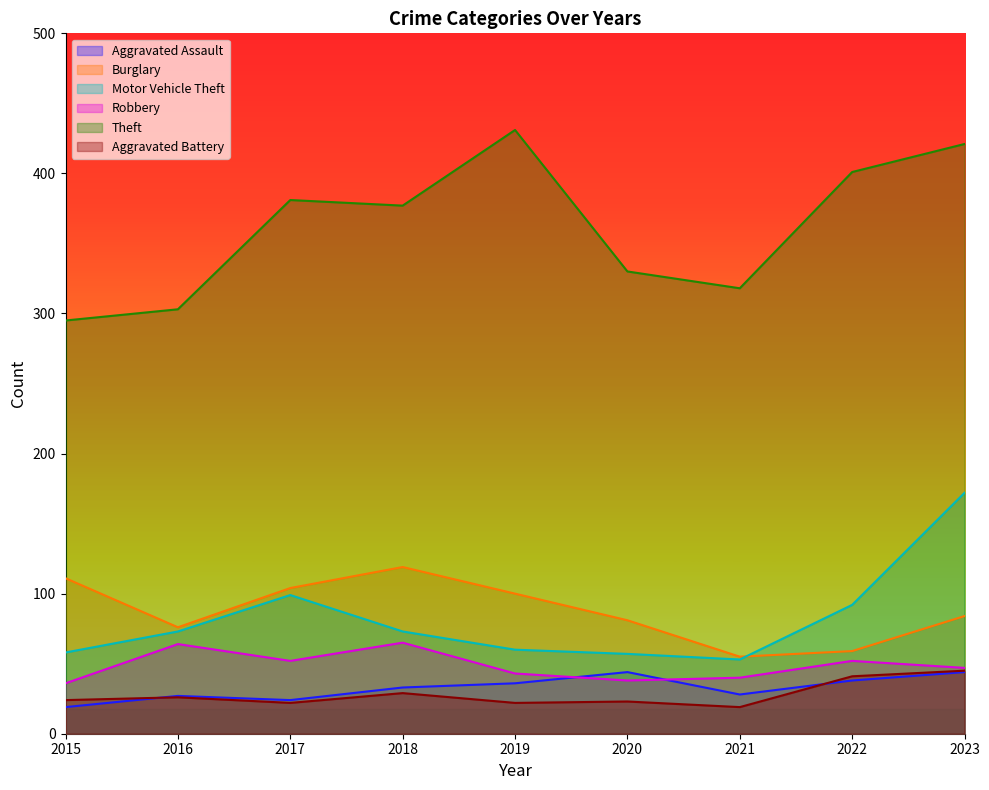

Which has a higher value, 2016 or 2023?

2023